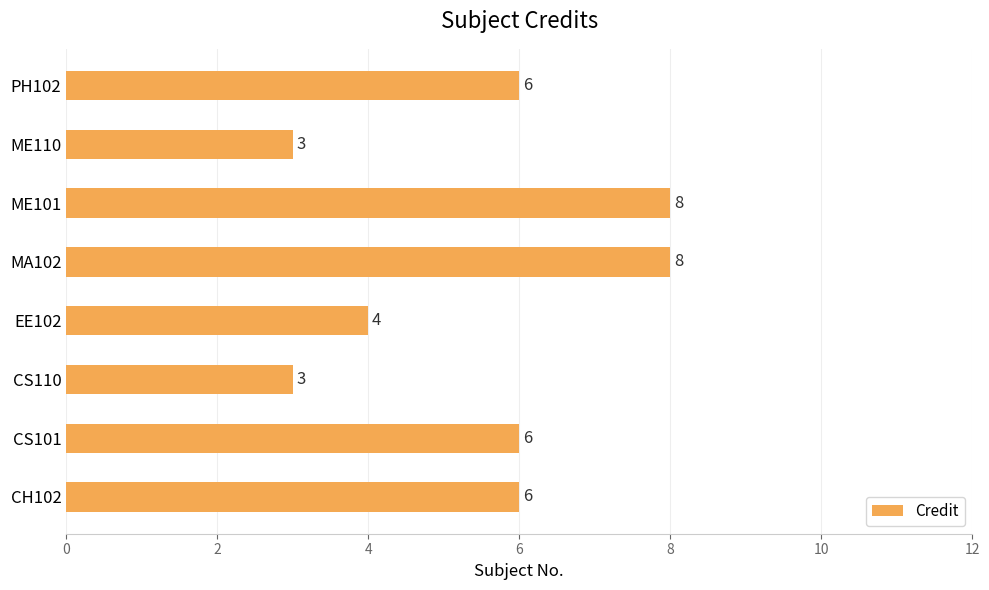

Count the values in the range 4 to 8.

6